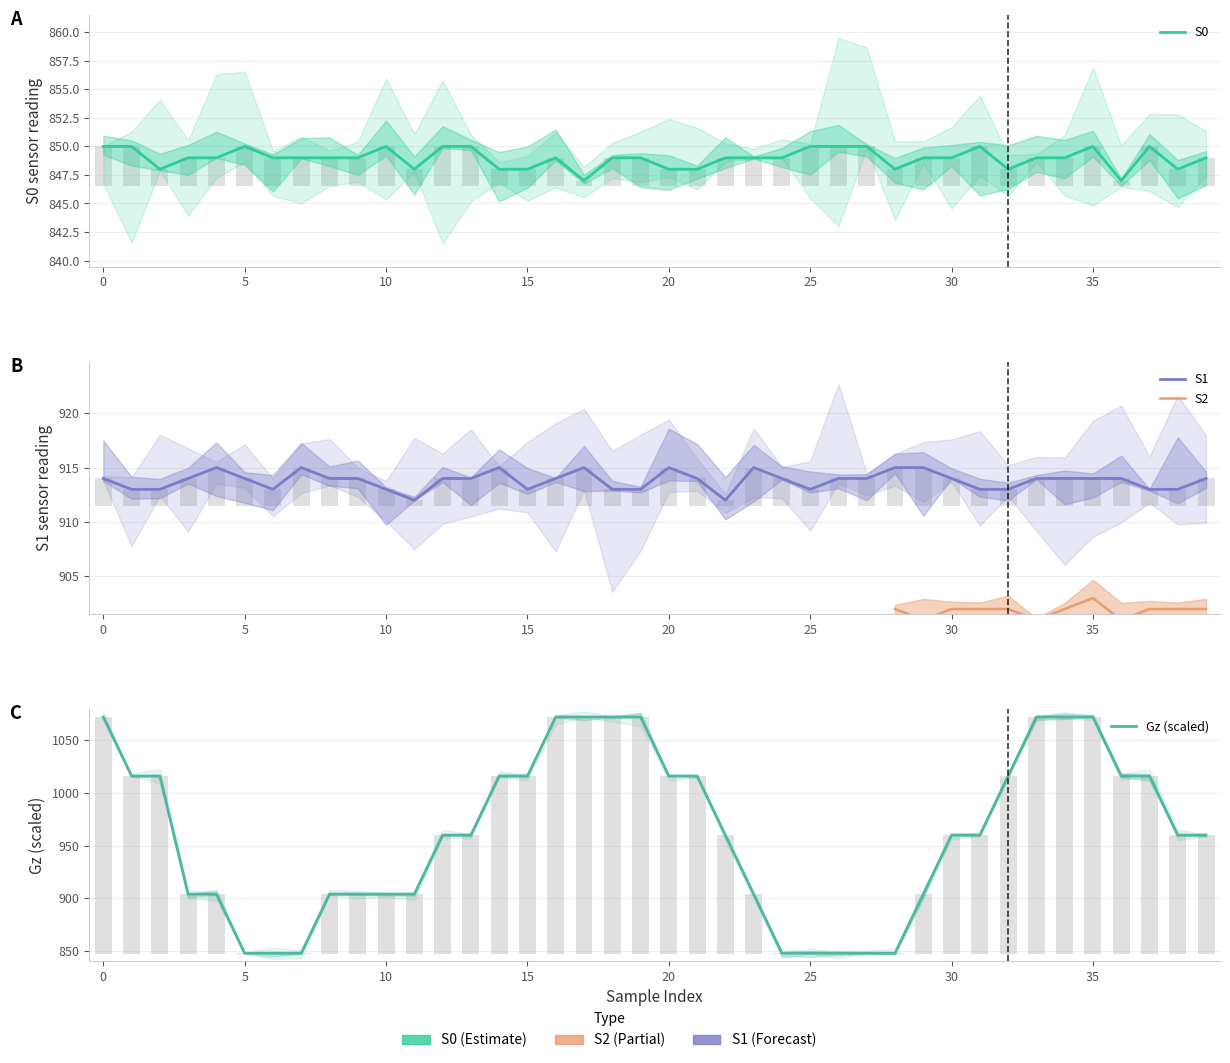

Which series has the largest total across all categories?

Gz